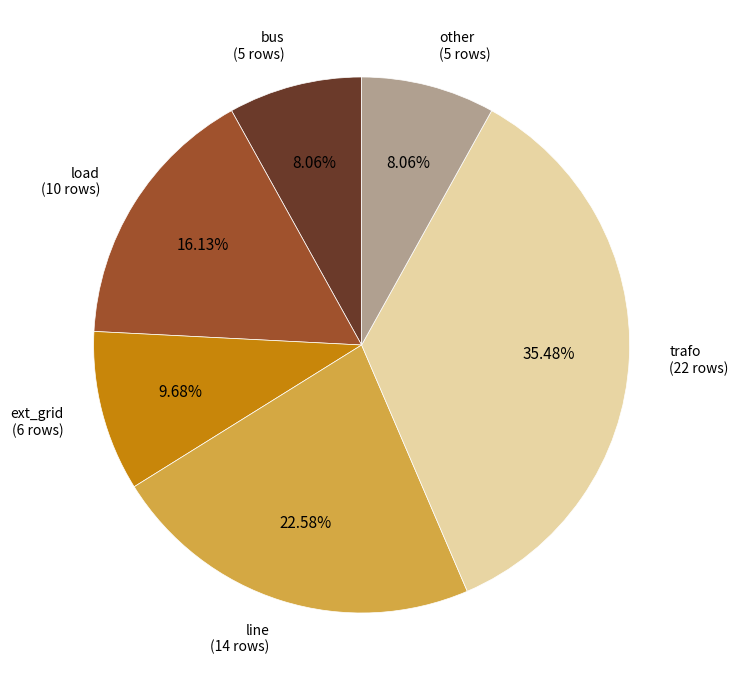

Is there any slice that represents more than half of the pie?

No